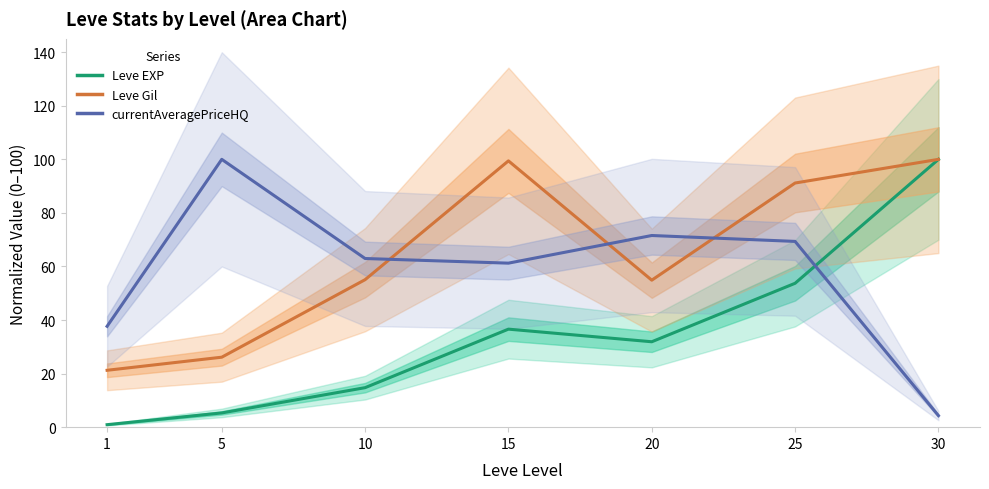

How many lines are shown in the chart?

3